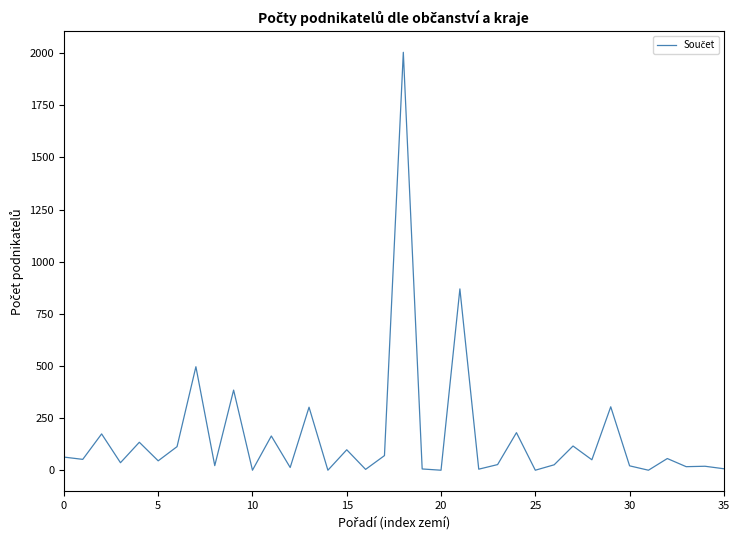

What is the difference between the maximum and minimum values?

2003